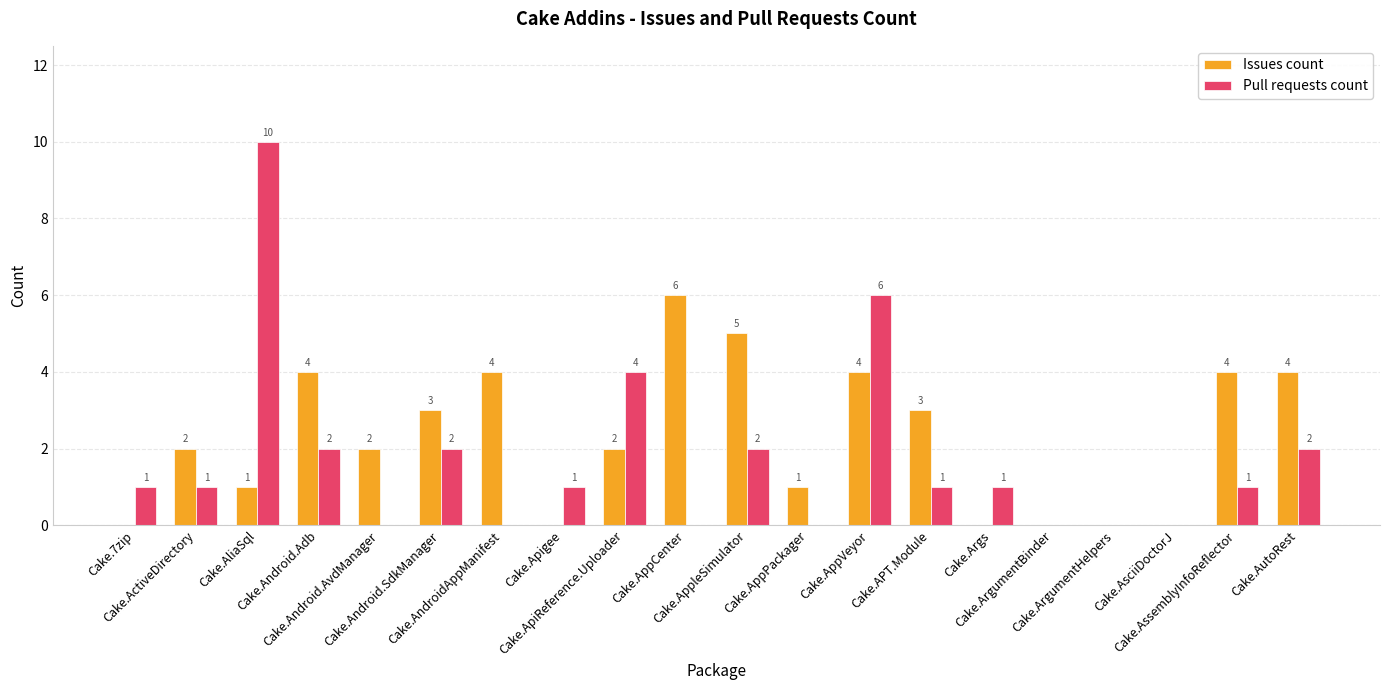

Reading left to right, extract all data points from this chart.

Issues count: Cake.7zip=0	Cake.ActiveDirectory=2	Cake.AliaSql=1	Cake.Android.Adb=4	Cake.Android.AvdManager=2	Cake.Android.SdkManager=3	Cake.AndroidAppManifest=4	Cake.Apigee=0	Cake.ApiReference.Uploader=2	Cake.AppCenter=6	Cake.AppleSimulator=5	Cake.AppPackager=1	Cake.AppVeyor=4	Cake.APT.Module=3	Cake.Args=0	Cake.ArgumentBinder=0	Cake.ArgumentHelpers=0	Cake.AsciiDoctorJ=0	Cake.AssemblyInfoReflector=4	Cake.AutoRest=4
Pull requests count: Cake.7zip=1	Cake.ActiveDirectory=1	Cake.AliaSql=10	Cake.Android.Adb=2	Cake.Android.AvdManager=0	Cake.Android.SdkManager=2	Cake.AndroidAppManifest=0	Cake.Apigee=1	Cake.ApiReference.Uploader=4	Cake.AppCenter=0	Cake.AppleSimulator=2	Cake.AppPackager=0	Cake.AppVeyor=6	Cake.APT.Module=1	Cake.Args=1	Cake.ArgumentBinder=0	Cake.ArgumentHelpers=0	Cake.AsciiDoctorJ=0	Cake.AssemblyInfoReflector=1	Cake.AutoRest=2